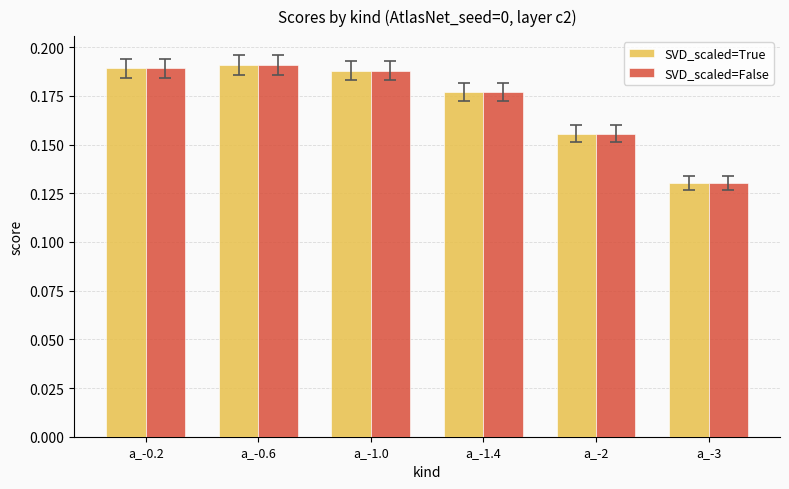

Are the bars grouped side by side (vs. stacked)?

Yes